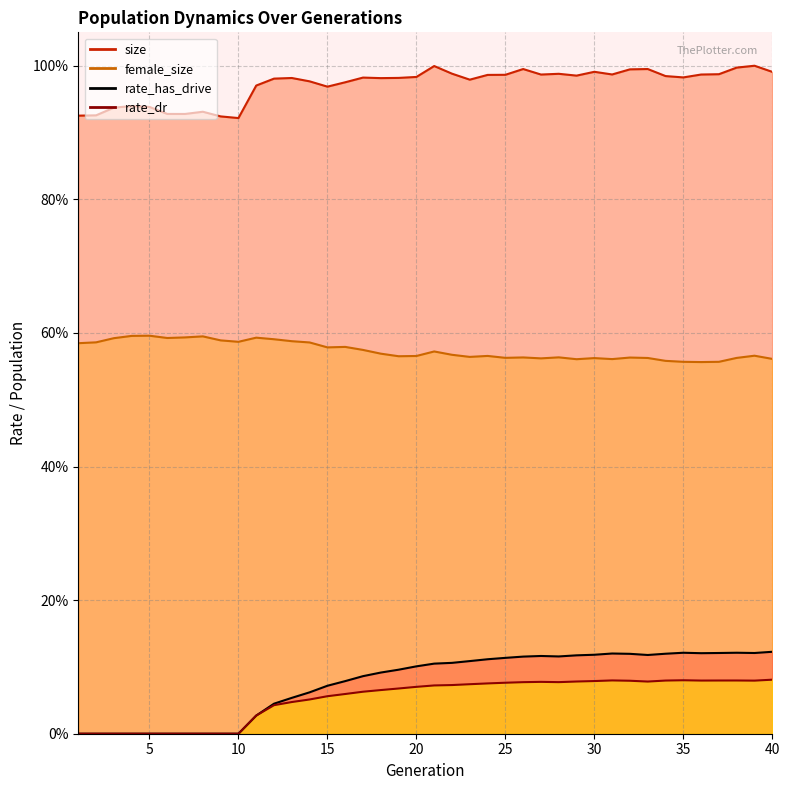

The rate_has_drive_line series shows 0.1 at 15. True or false?

False